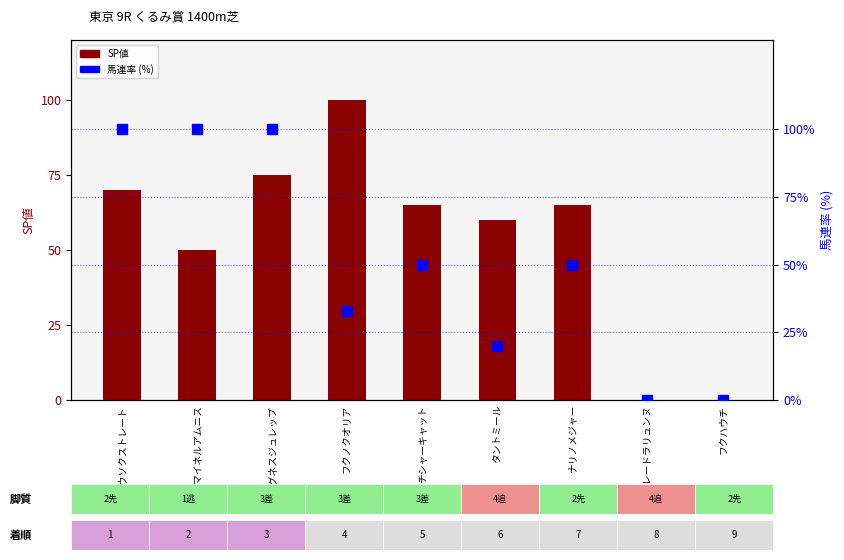

What are all the series names shown in the legend?

SP値, 馬連率